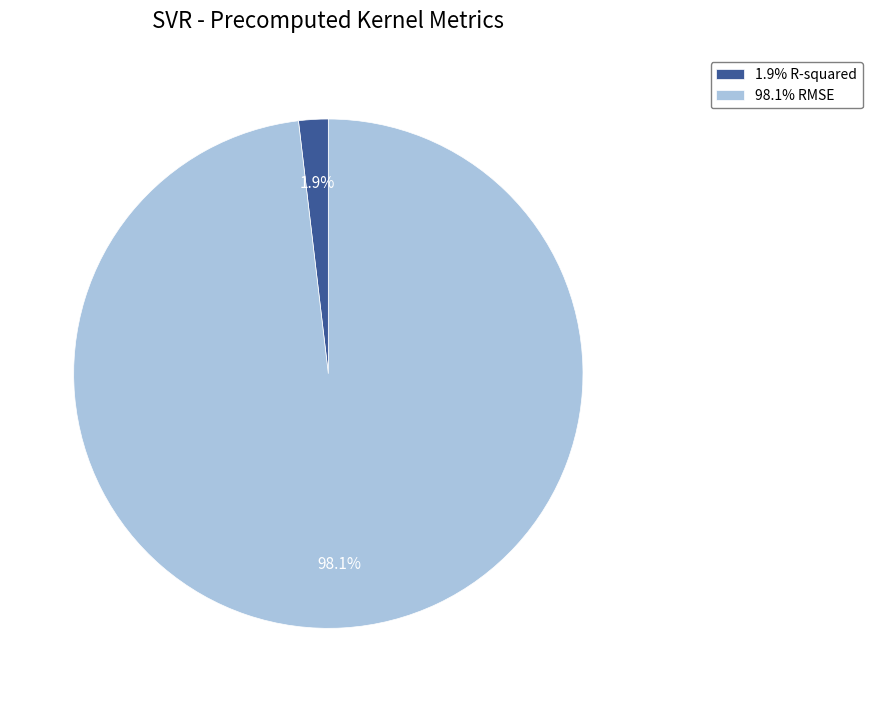

Do 1.9% R-squared and 98.1% RMSE together represent more than half of the pie?

Yes